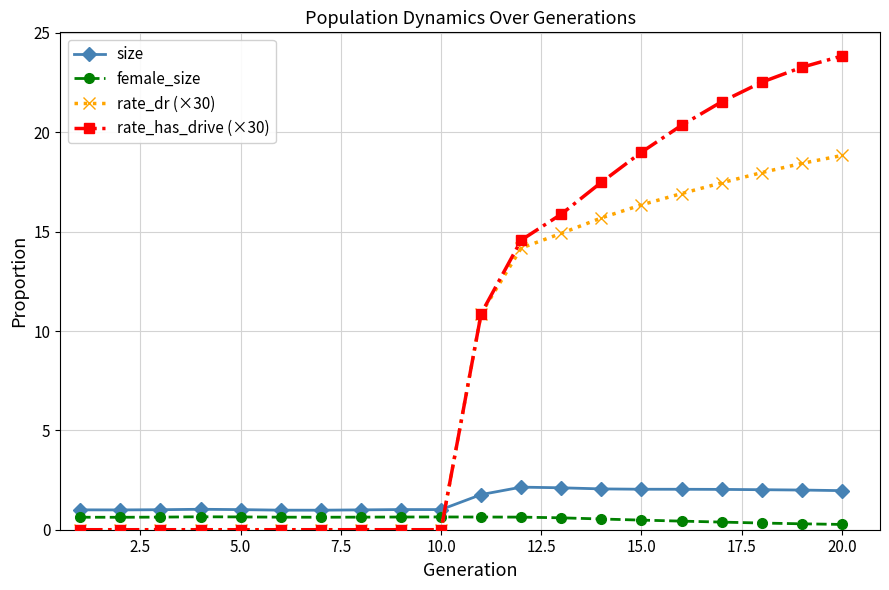

Which series has the largest total across all categories?

rate_has_drive (×30)